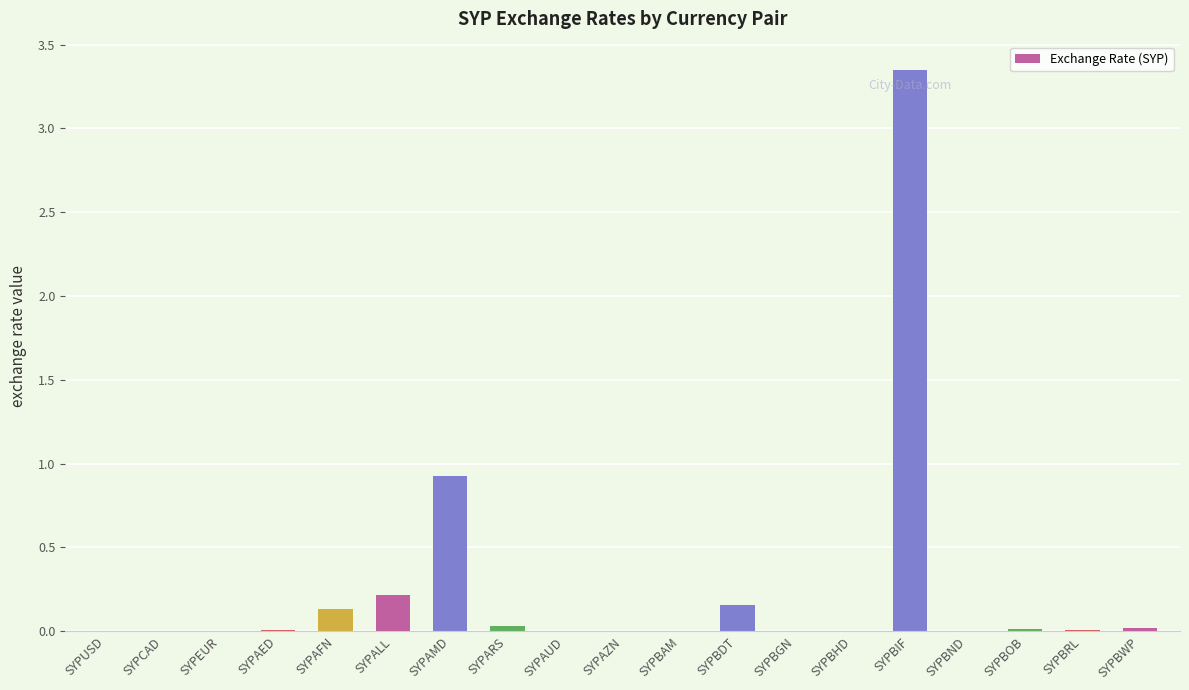

At which label is the value closest to 1?

SYPAMD